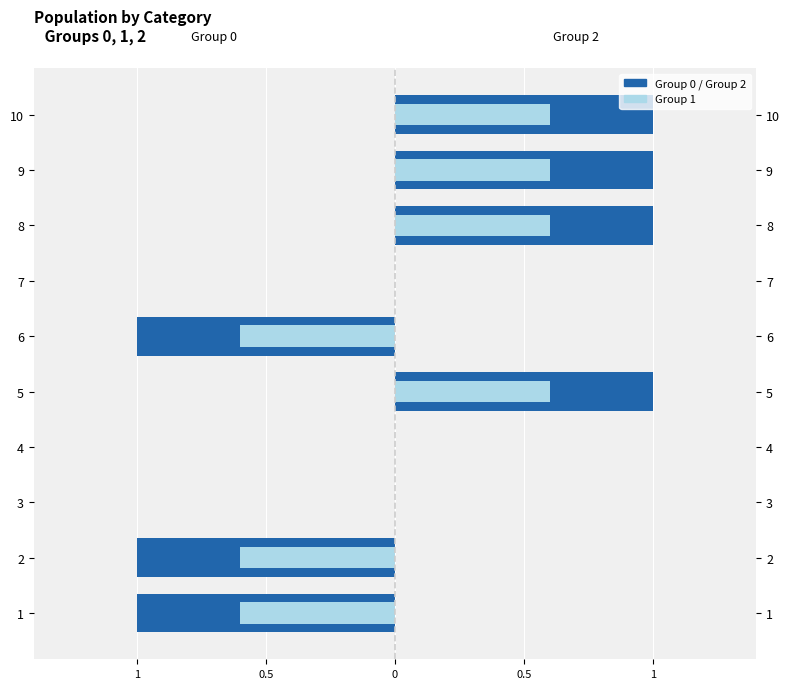

What is the average value of the Group 0 series?

-0.3